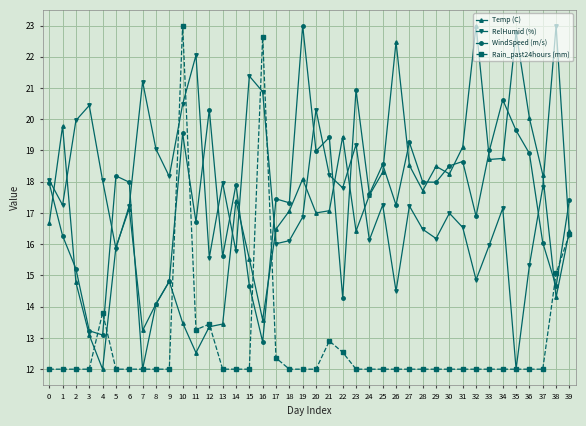

What is the difference between the second highest and second lowest values in the Temp (C) series?

10.3